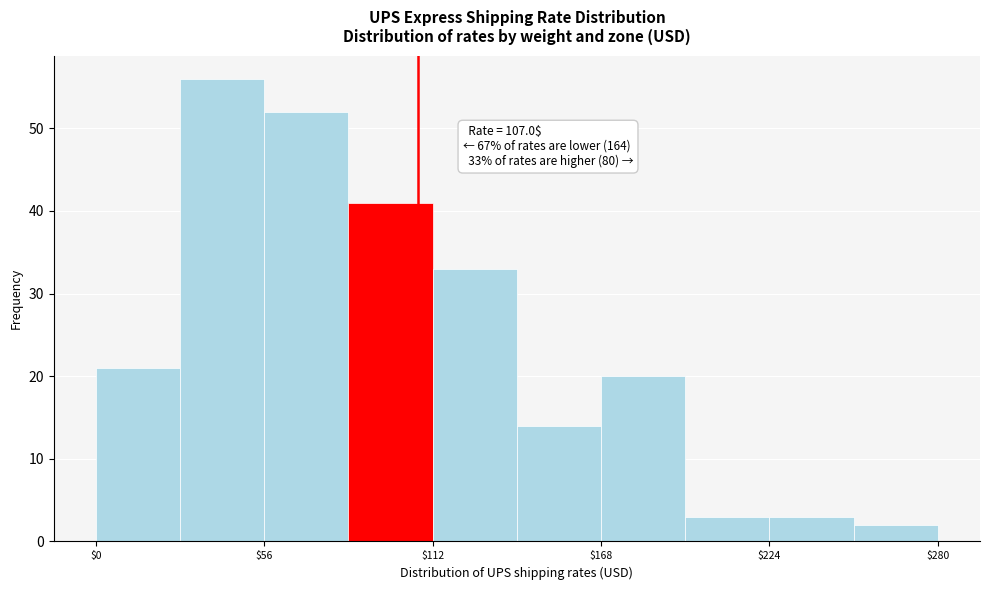

Read against the x-axis, roughly where is the centre of the tallest bar?

40